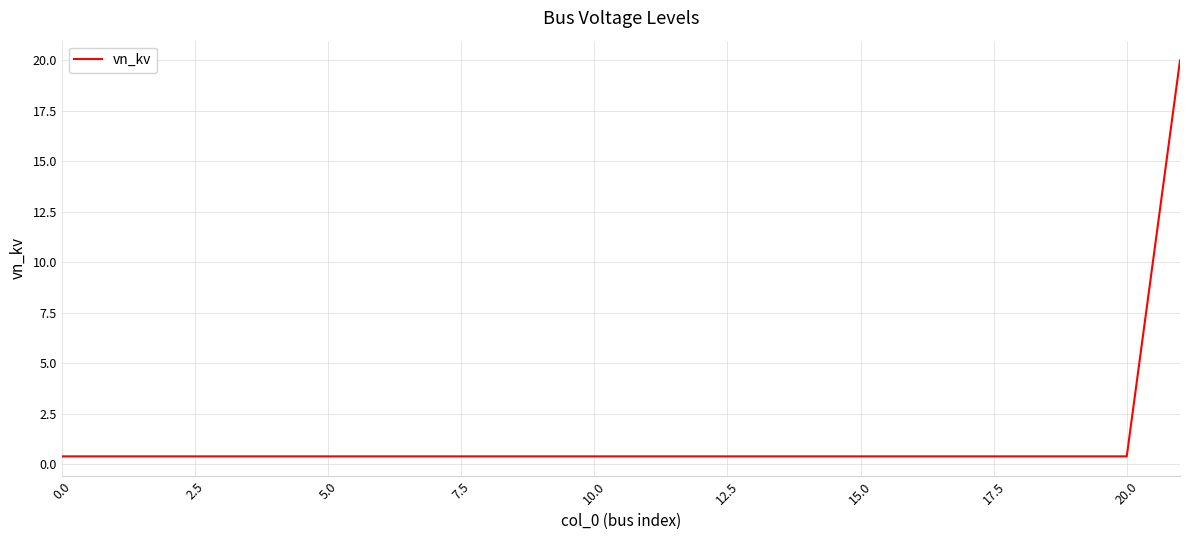

What is the difference between the maximum and minimum values?

19.6